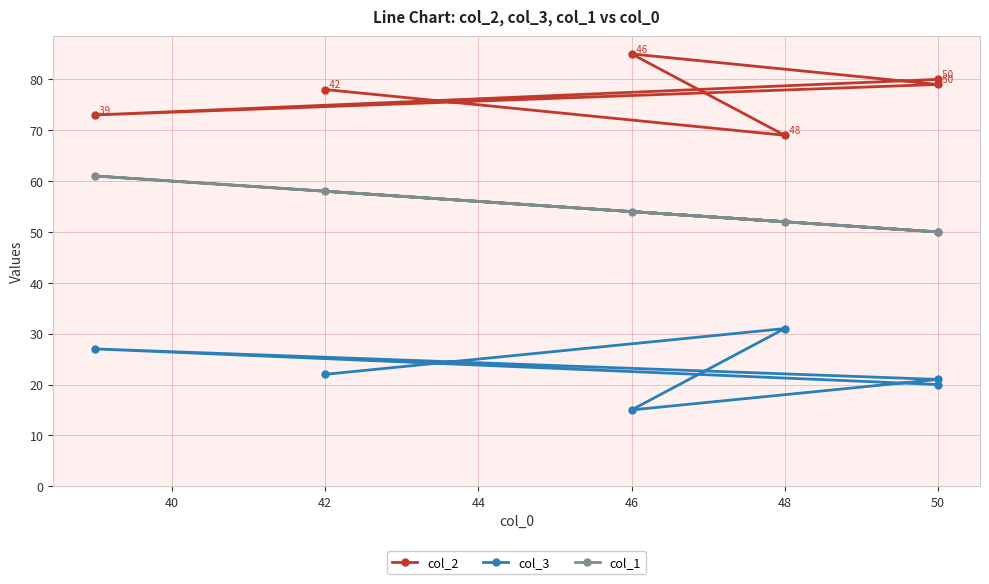

List the series in order of their peak value, highest first.

col_2, col_1, col_3